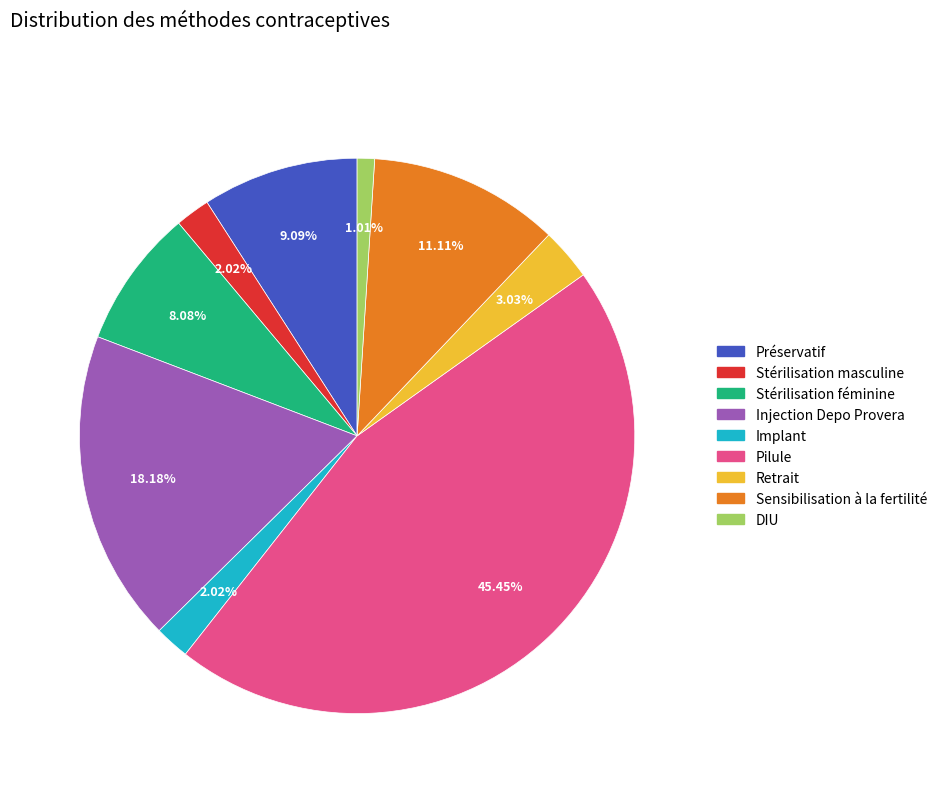

How many slices are in this pie chart?

9